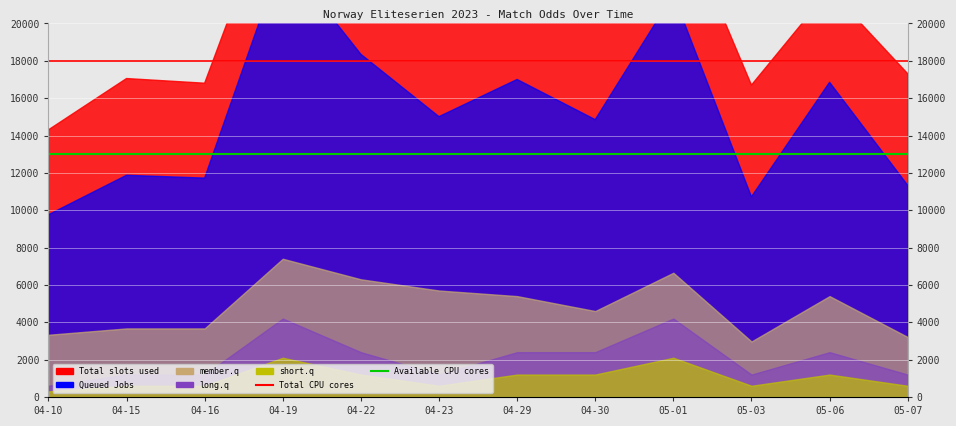

The value of Total CPU cores at 04-15 is 28678. True or false?

False